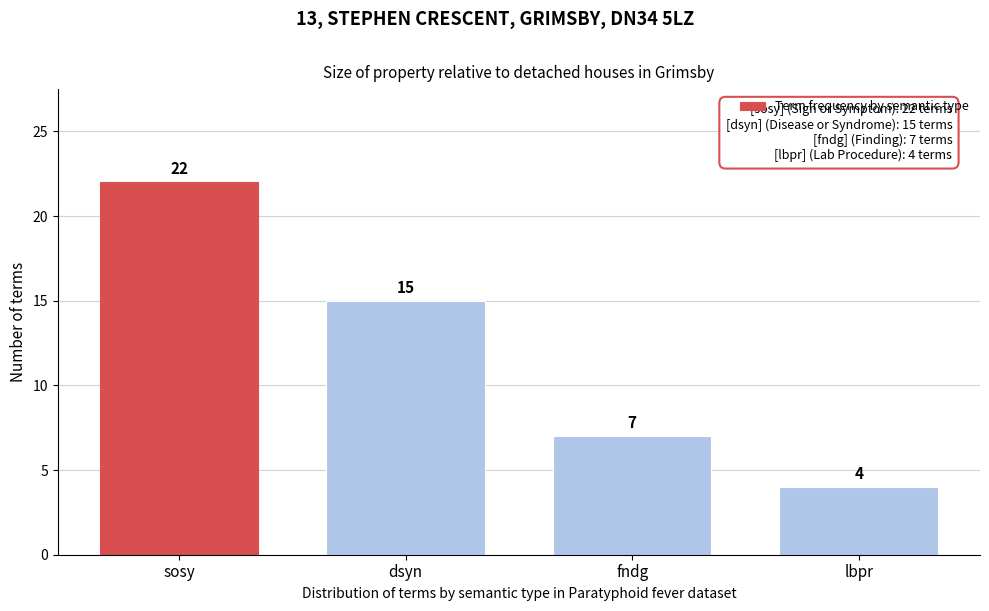

Reading right to left, what are all the values shown in this chart?

lbpr=4	fndg=7	dsyn=15	sosy=22